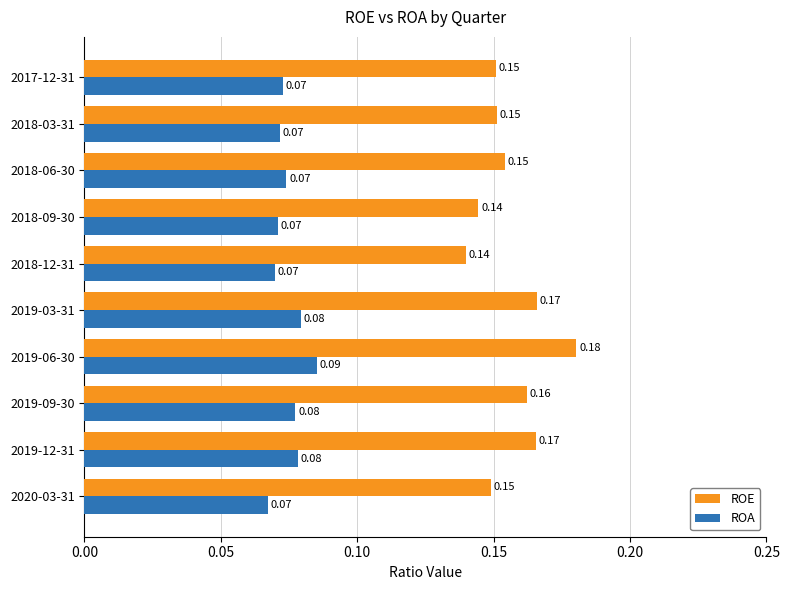

Rank the series by their maximum value, from highest to lowest.

ROE, ROA